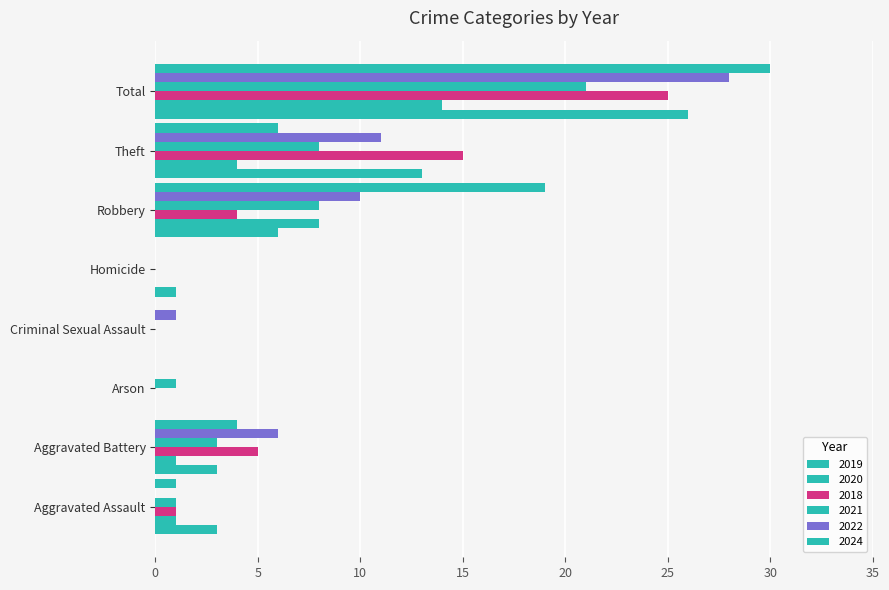

How many data points does each series have?

8